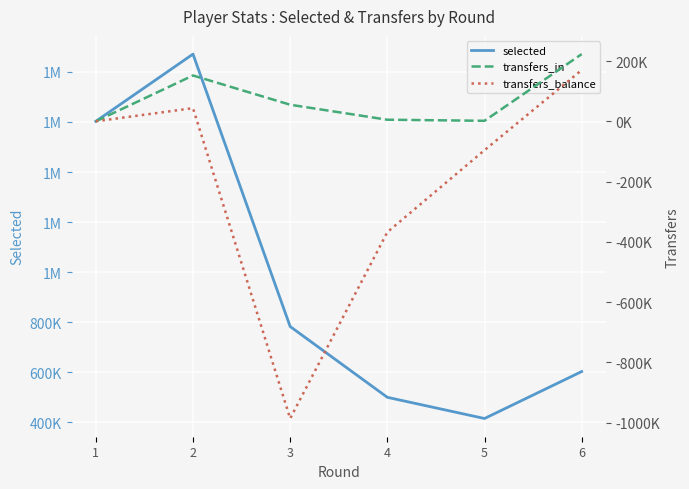

What is the difference between the maximum and minimum values in the transfers_balance series?

1156894